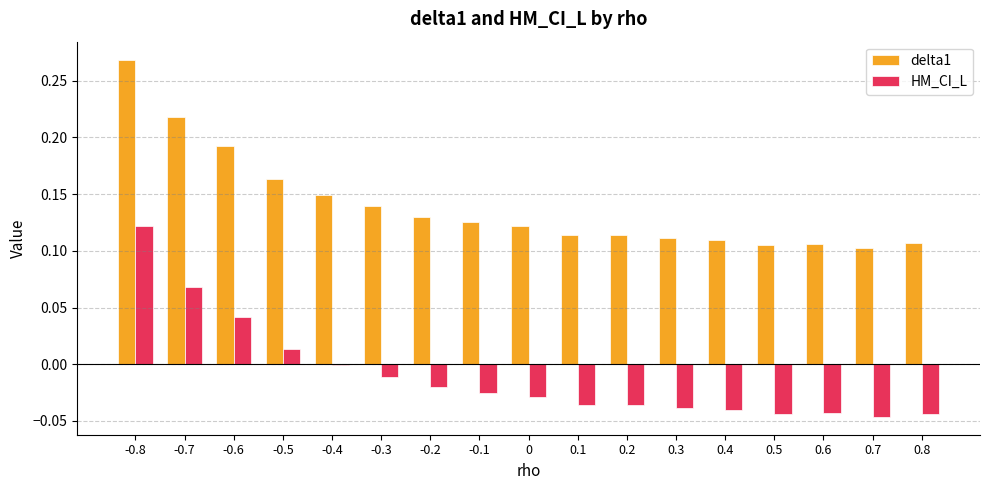

Which category has the highest value across all series?

-0.8